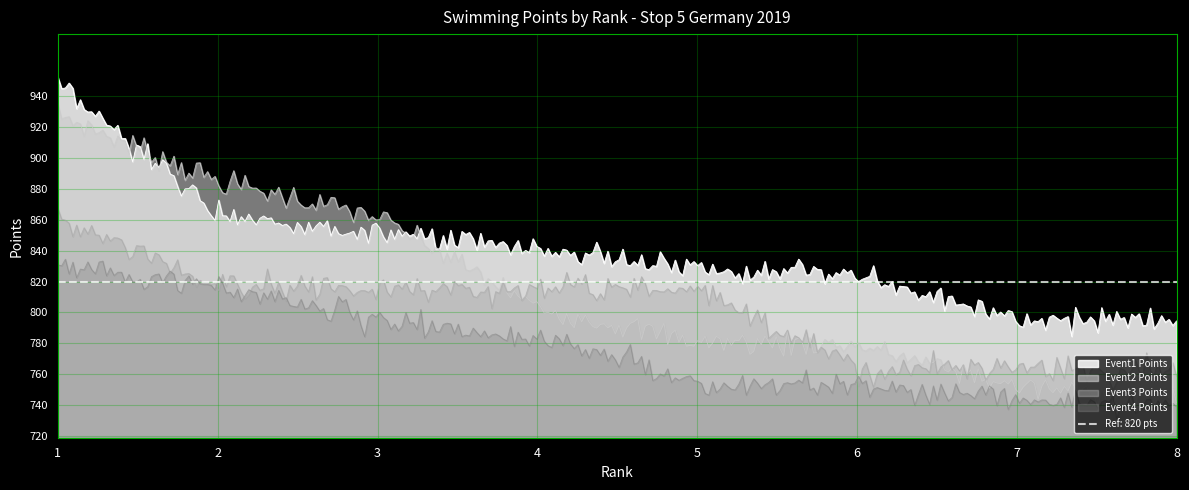

At which label does Event2_Points reach its minimum?

8